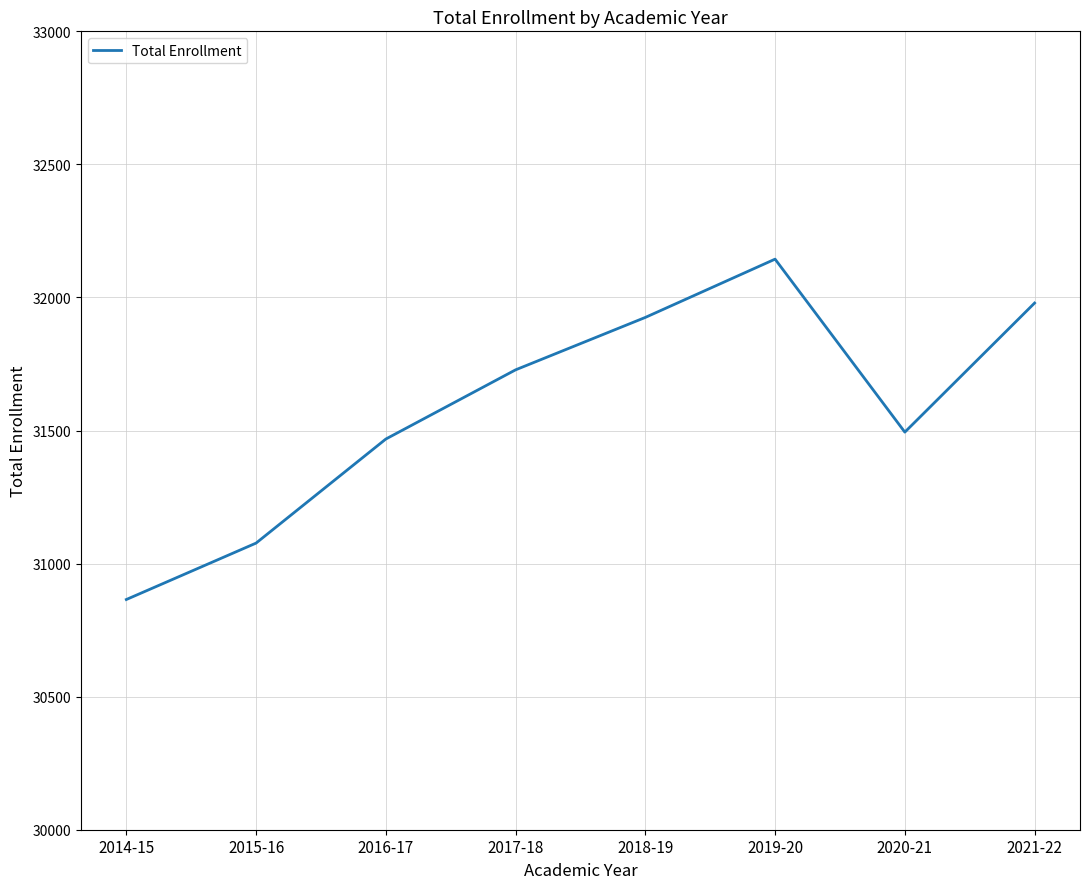

Rank the categories by value from lowest to highest.

2014-15, 2015-16, 2016-17, 2020-21, 2017-18, 2018-19, 2021-22, 2019-20